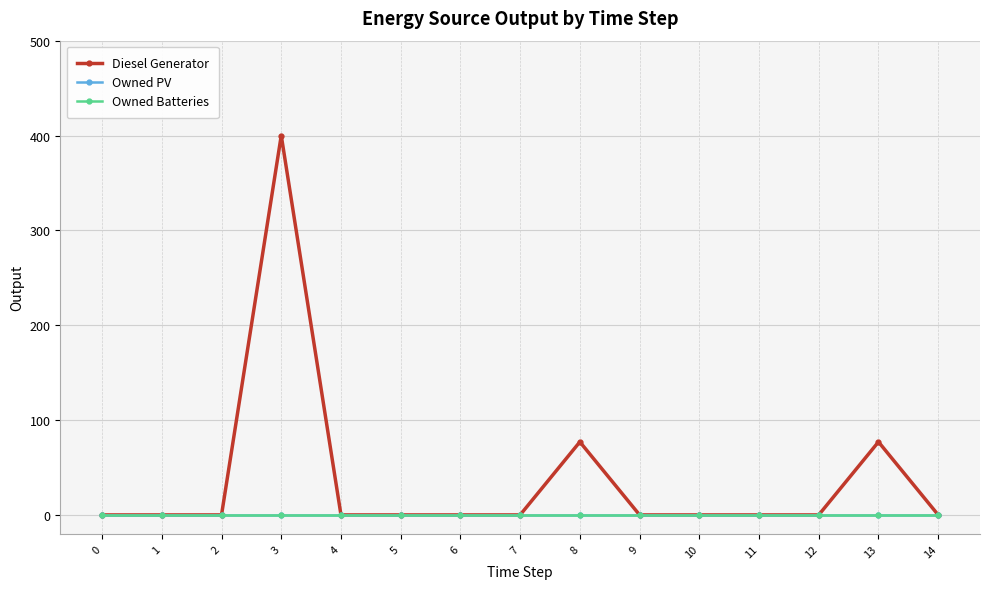

True or false: Owned PV and Owned Batteries intersect in this chart.

False